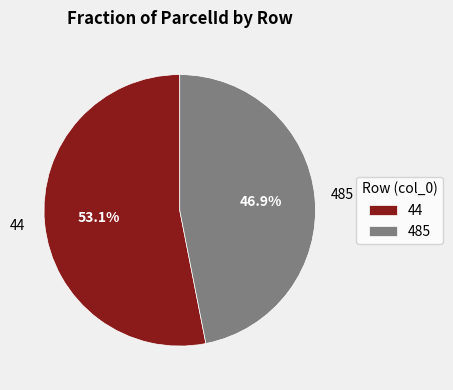

Rank the categories by value from highest to lowest.

44, 485